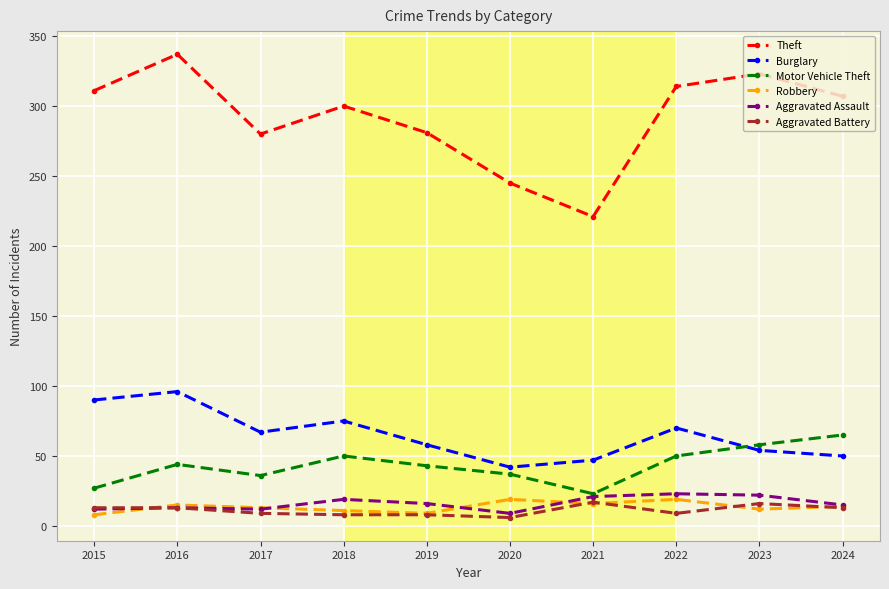

What is the lowest value of the Motor Vehicle Theft series?

23